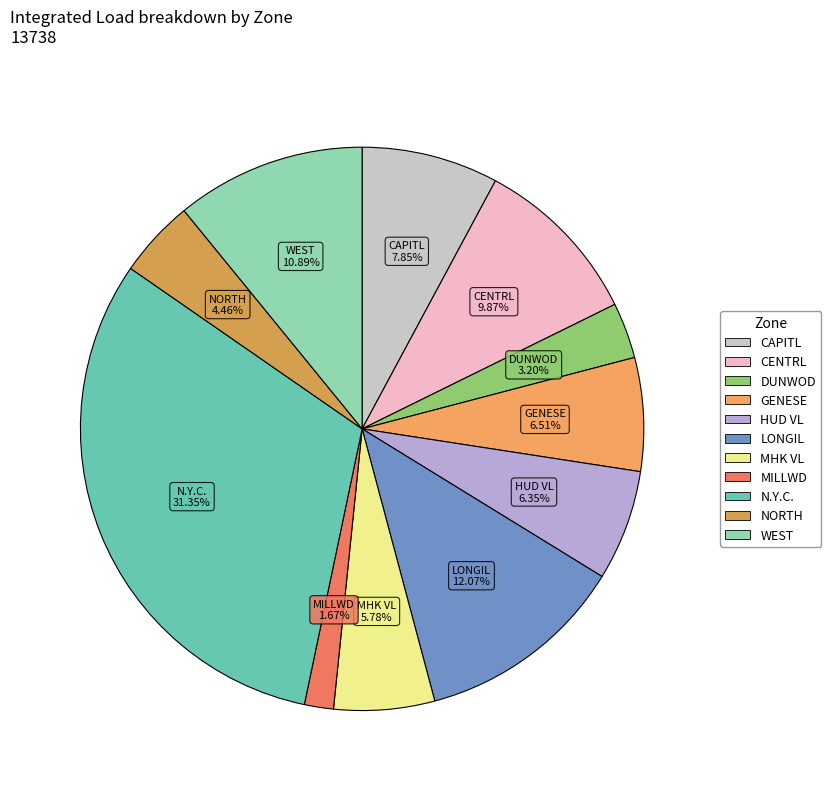

Is it true that MILLWD is 2% of the pie?

True